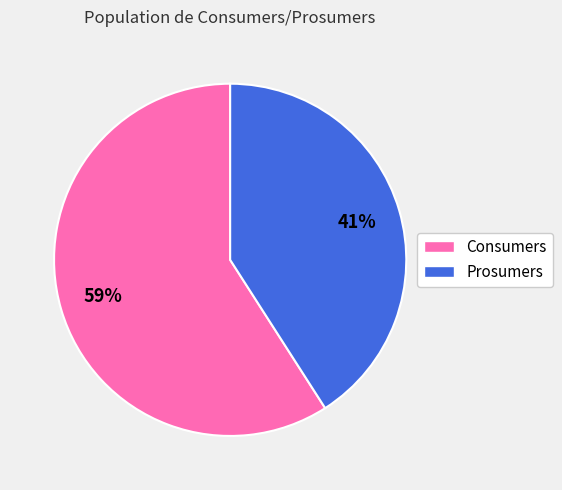

Do Consumers and Prosumers together represent more than half of the pie?

Yes